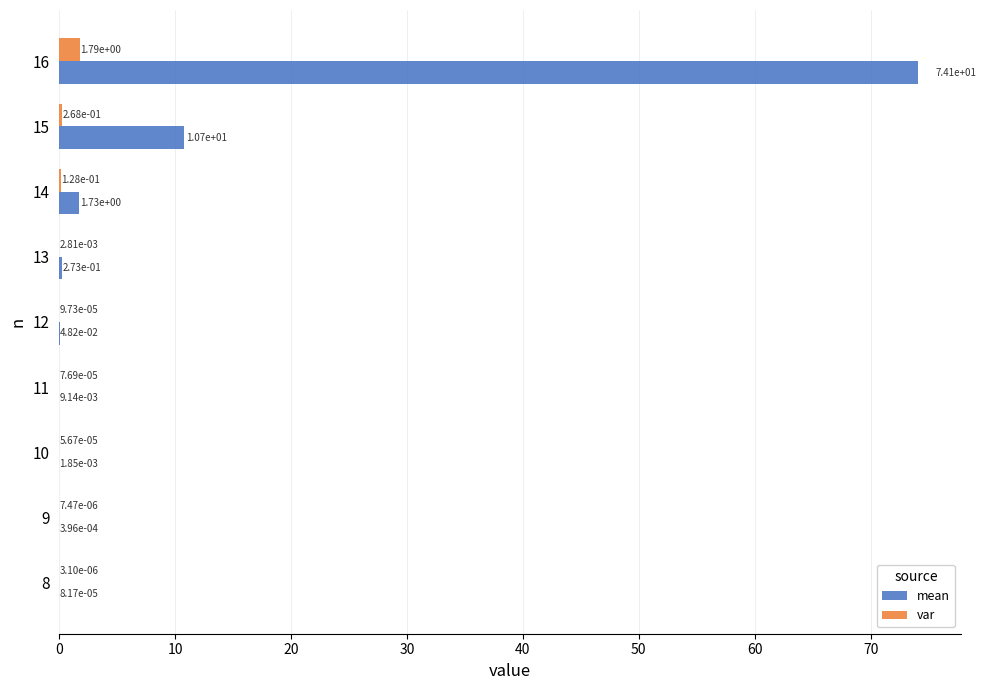

What is the total value across all series at 16?

75.9